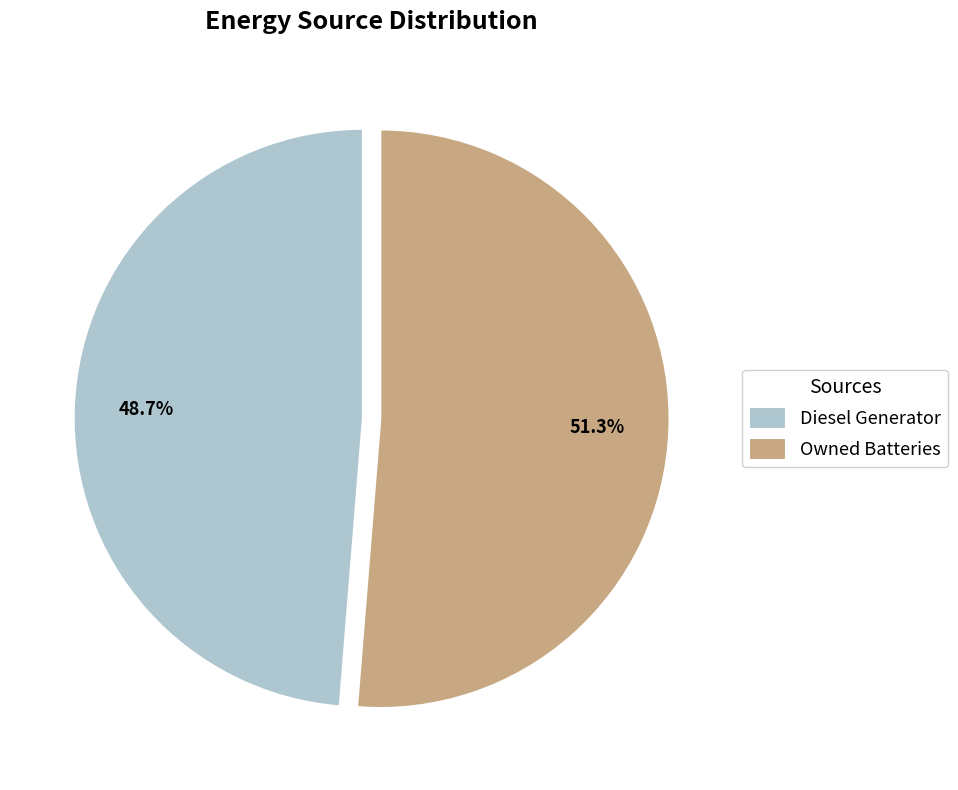

To the nearest percent, what percentage of the pie is Diesel Generator?

49%